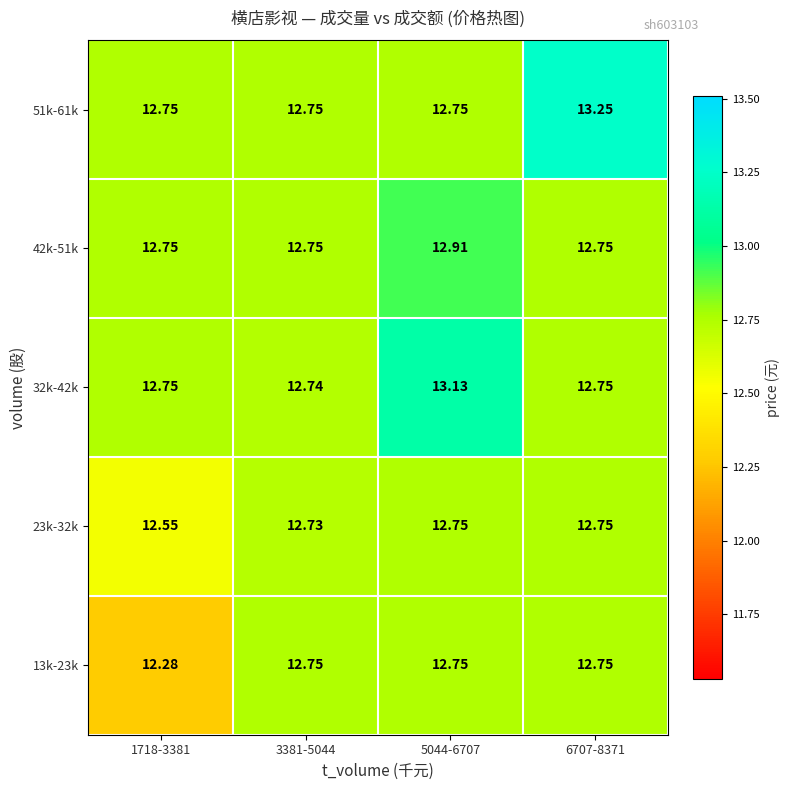

What is the total value across all series at 6707-8371?

64.2